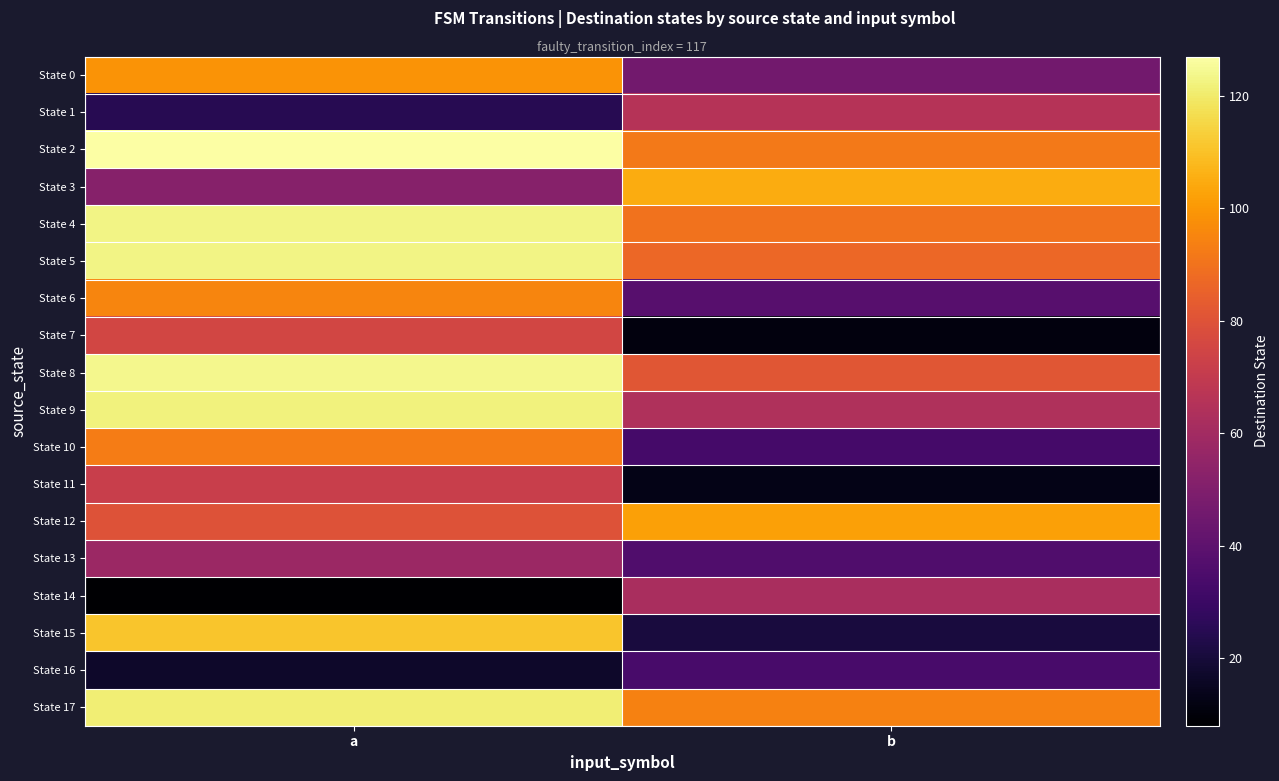

Which has a higher value, a or b?

a